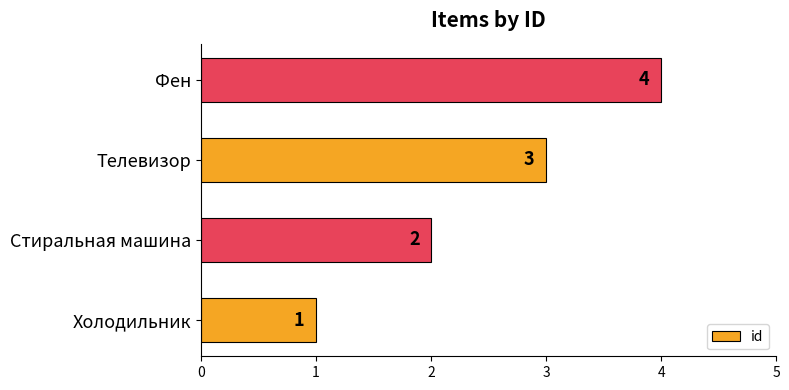

What is the sum of the values at Фен and Холодильник?

5